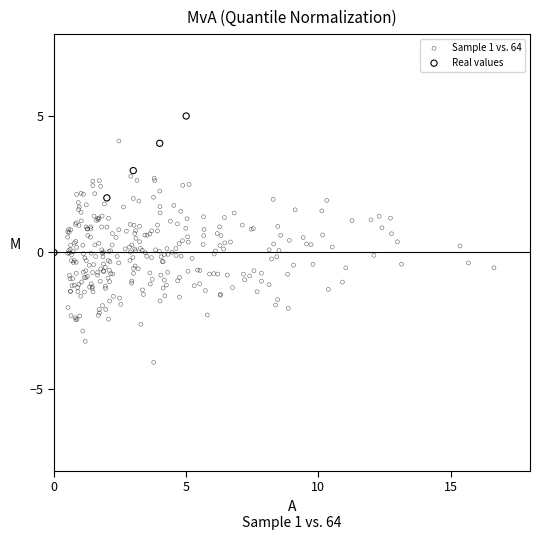

Which series has the largest Y range (max minus min)?

Sample 1 vs. 64